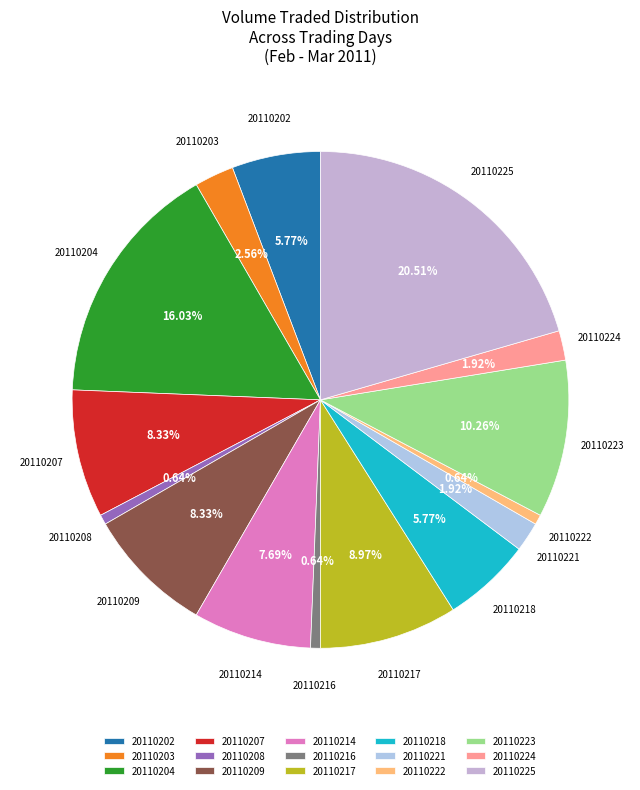

What percentage is the 20110208 slice, to the nearest percent?

1%